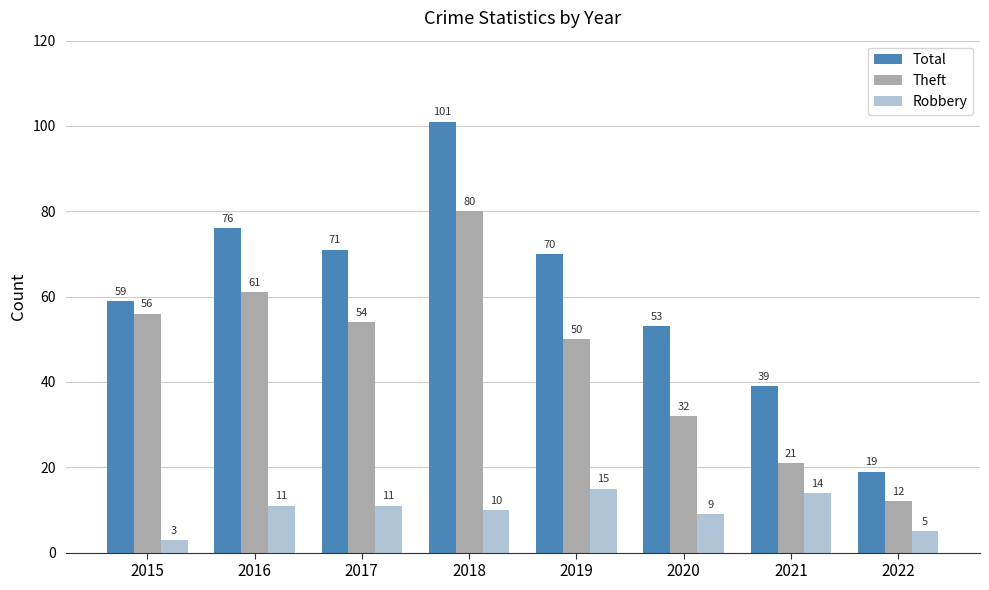

What is the value of the Robbery bar at the 2nd from the left?

11